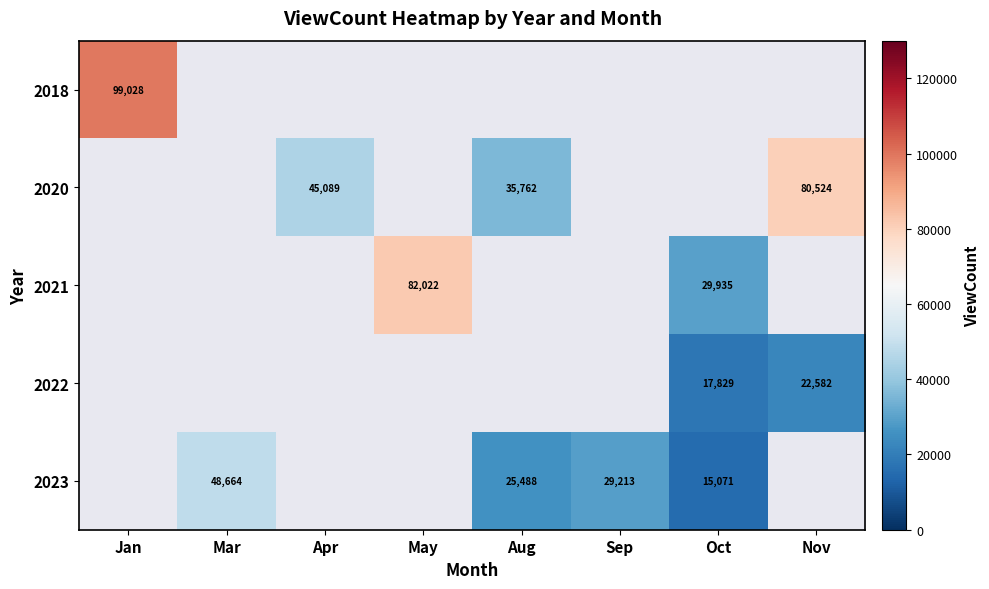

The value of 2022 at Oct is 28125. True or false?

False